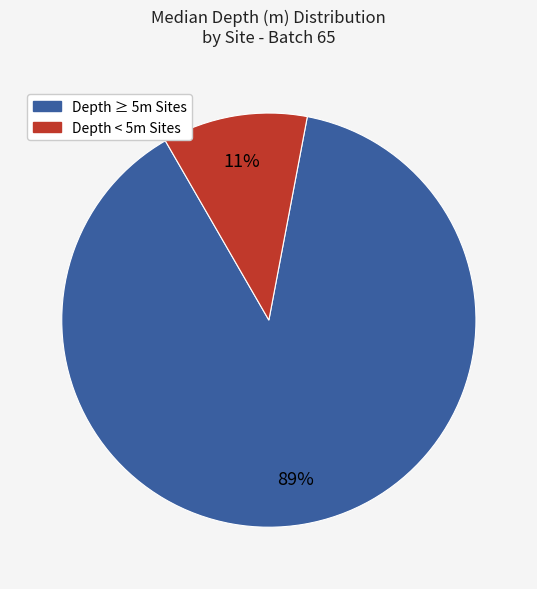

To the nearest percent, what is the average slice percentage?

50%